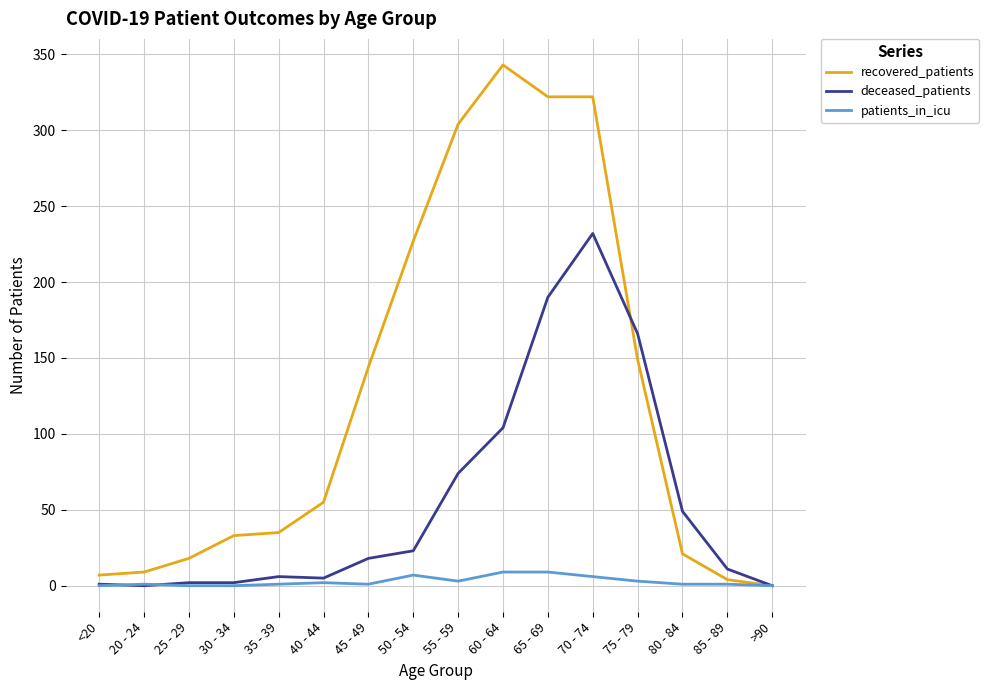

Which category has the highest value across all series?

60 - 64